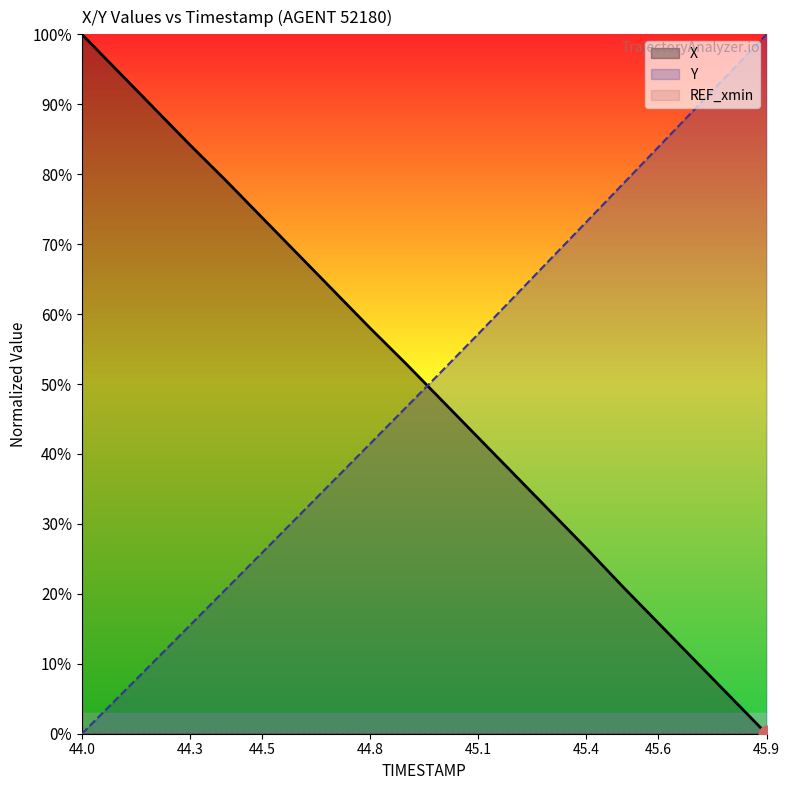

What is the difference between the maximum and minimum values in the Y series?

100.0